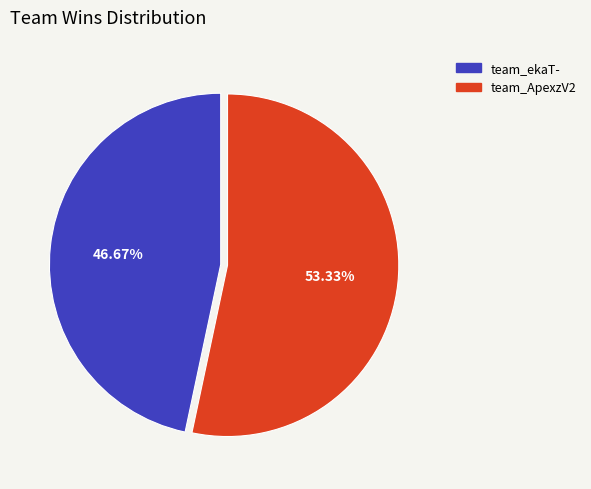

Which has a higher value, team_ekaT- or team_ApexzV2?

team_ApexzV2